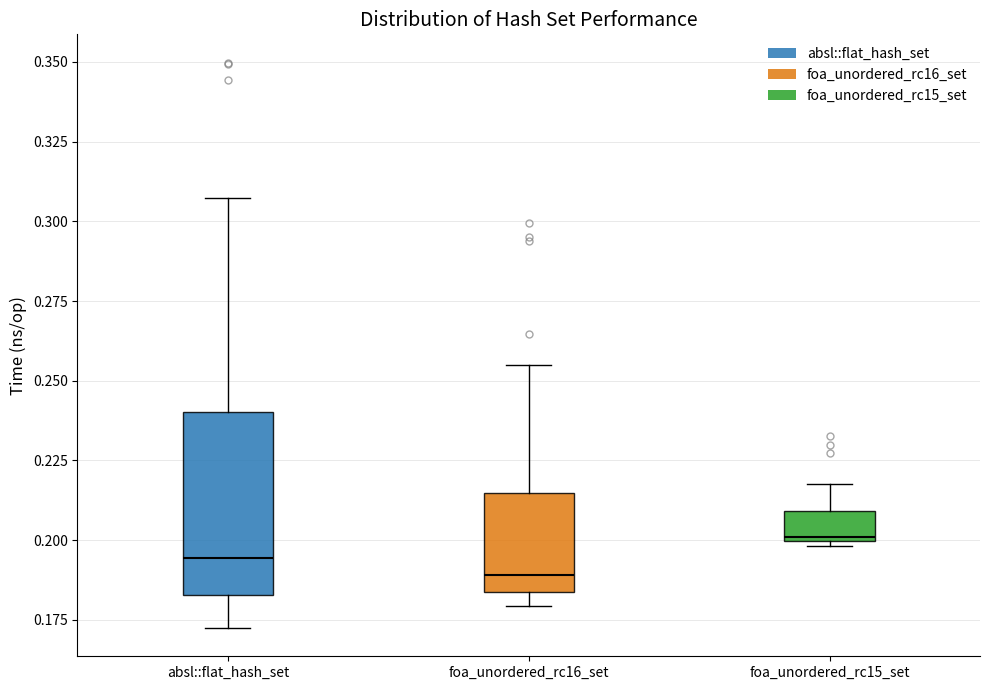

Reading left to right, read every box against the y-axis: the position of its median line, the range the box covers, and the ends of its whiskers. The values are not printed on the chart, so give them approximately, as read against the axis.

absl::flat_hash_set: median 0.195, box 0.185 to 0.240, whiskers 0.170 to 0.305
foa_unordered_rc16_set: median 0.190, box 0.185 to 0.215, whiskers 0.180 to 0.255
foa_unordered_rc15_set: median 0.200, box 0.200 to 0.210, whiskers 0.200 (just below the box's lower edge) to 0.220